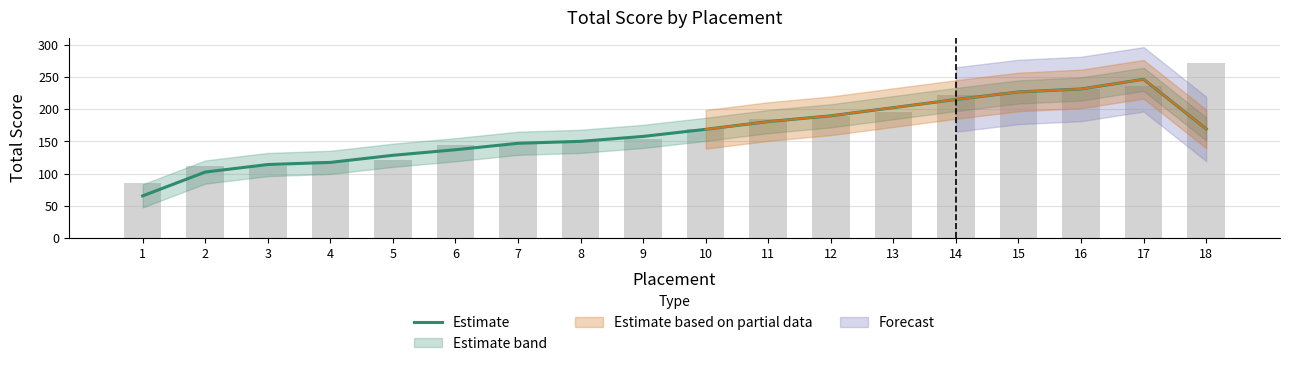

What is the change in value from 13 to 14?

+12.7